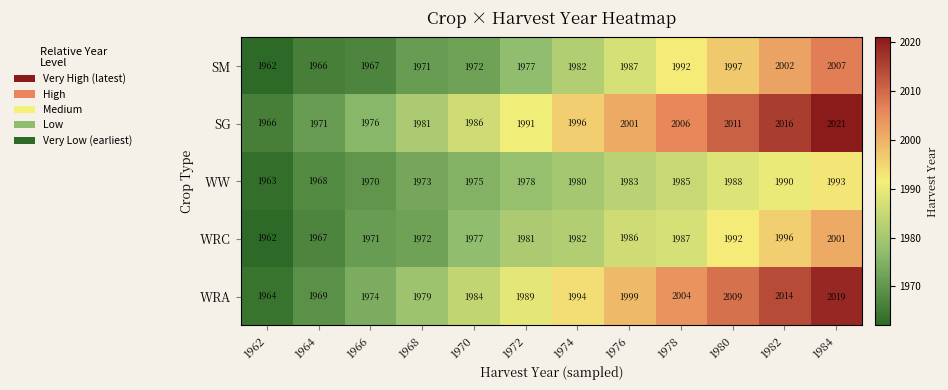

At which label does WW reach its minimum?

1962